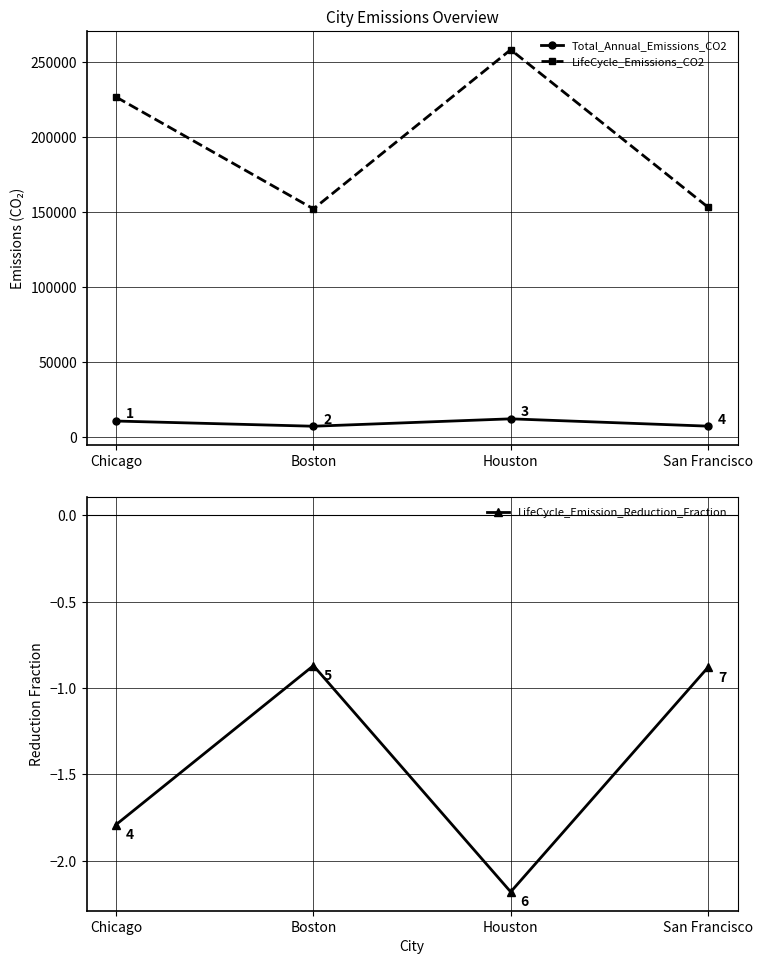

What is the difference between the second highest and minimum values in the Total_Annual_Emissions_CO2 series?

3466.1